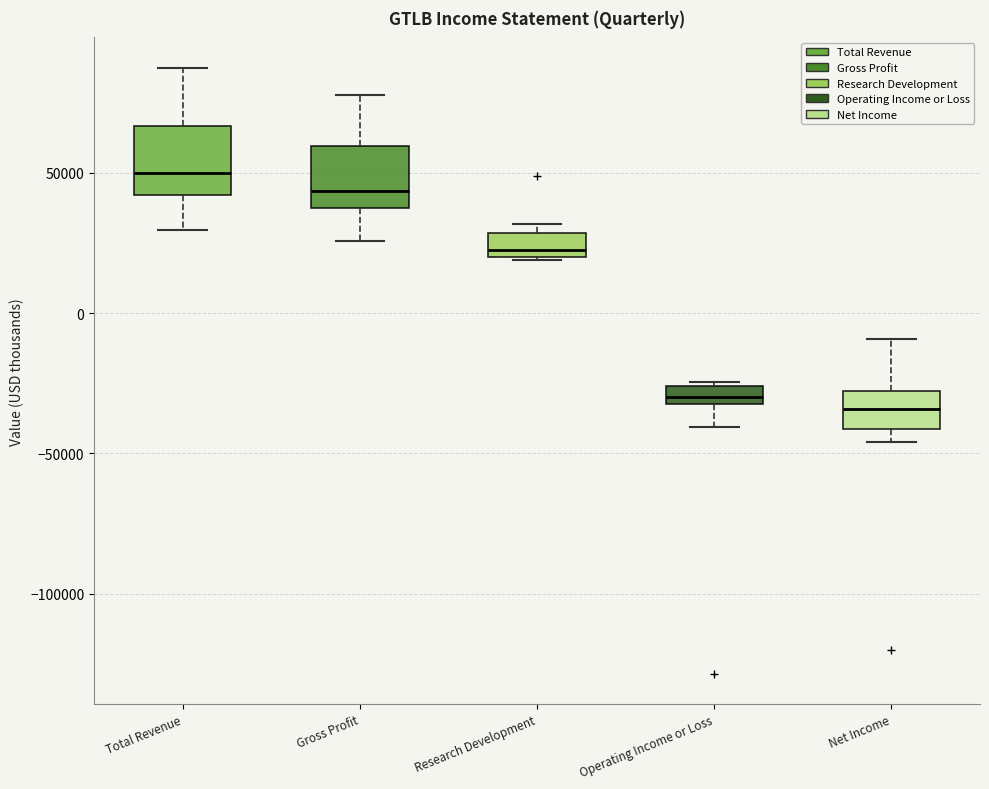

Where is the upper edge of the box for Research Development on the y-axis? The values are not printed on the chart, so give them approximately, as read against the axis.

30000